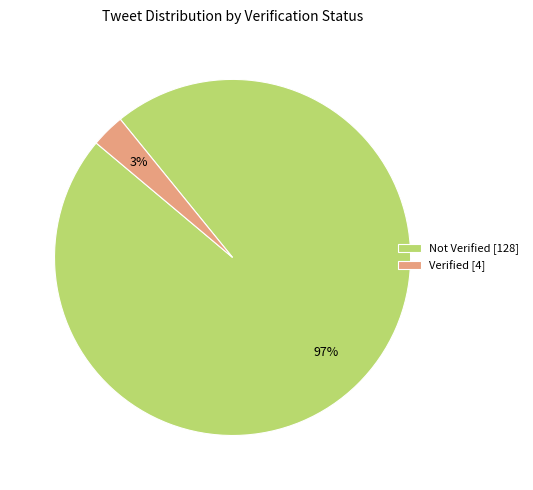

Rank the categories by value from lowest to highest.

Verified [4], Not Verified [128]